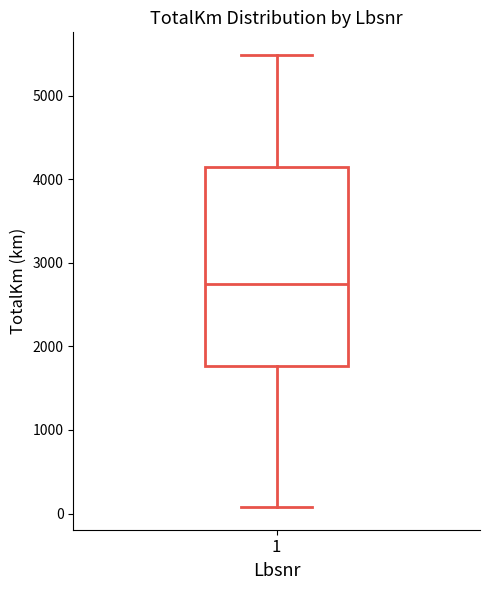

Read this box plot against the y-axis: the position of the median line, the range covered by the box, and the ends of both whiskers. The values are not printed on the chart, so give them approximately, as read against the axis.

median 2700, box 1800 to 4100, whiskers 100 to 5500